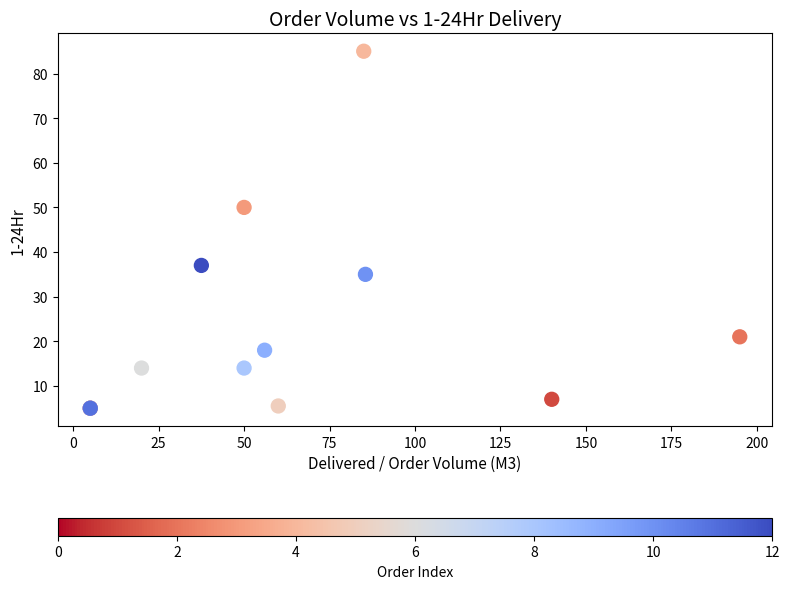

What Y value in the scatter plot is closest to 45?

50.0